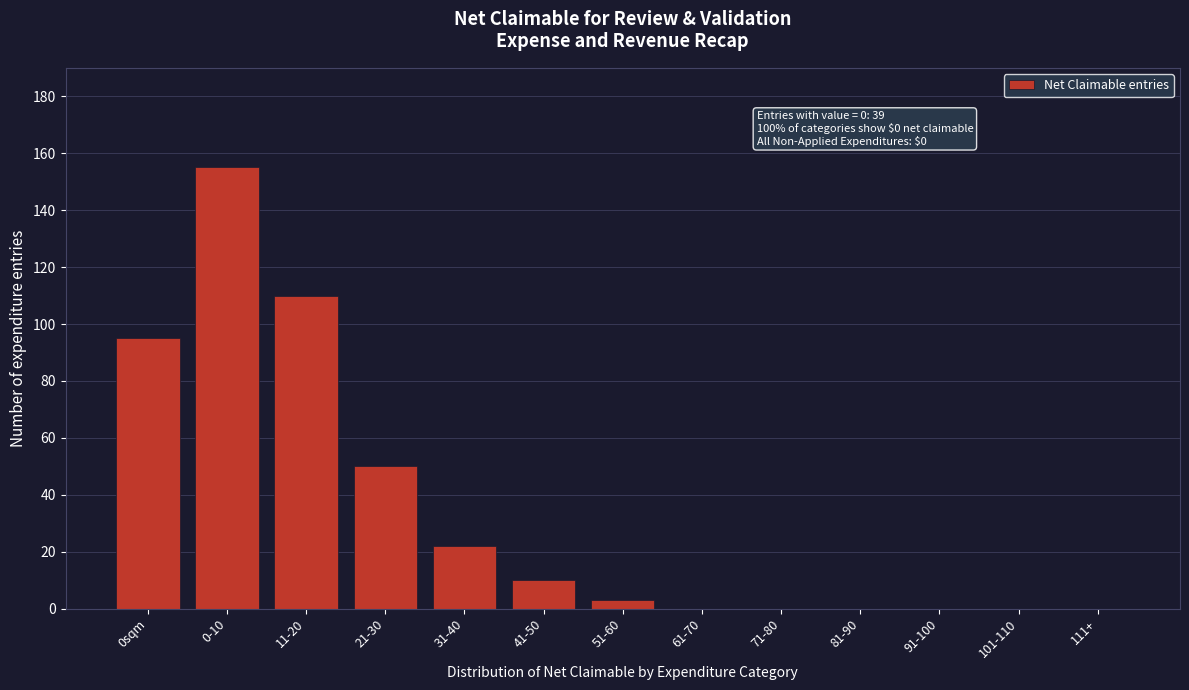

Reading left to right, transcribe all the data shown in this chart.

0sqm=95	0-10=155	11-20=110	21-30=50	31-40=22	41-50=10	51-60=3	61-70=0	71-80=0	81-90=0	91-100=0	101-110=0	111+=0